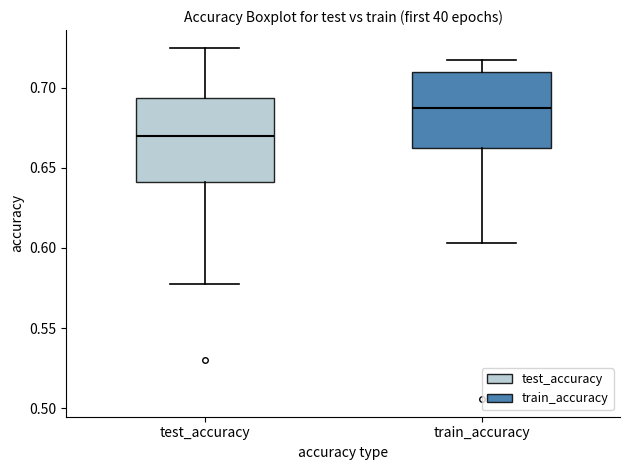

Which box's median line is the lowest?

test_accuracy